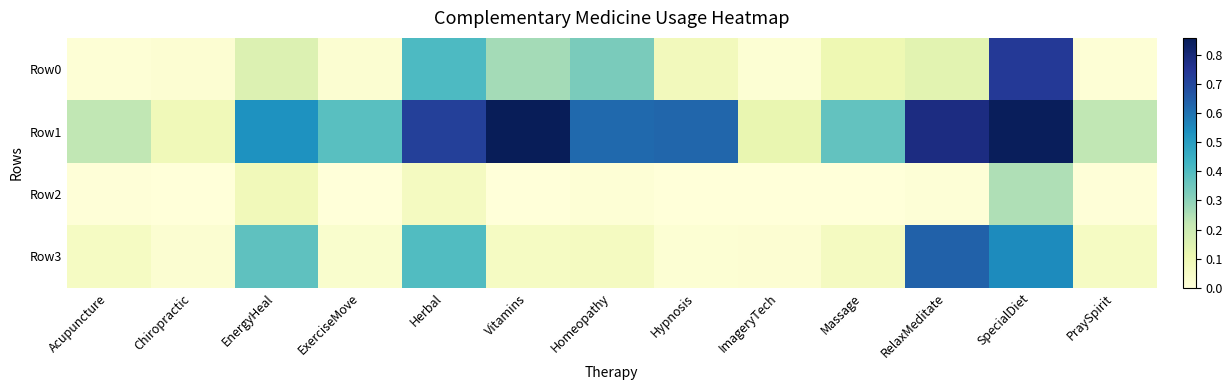

Which series has the largest total across all categories?

Row1